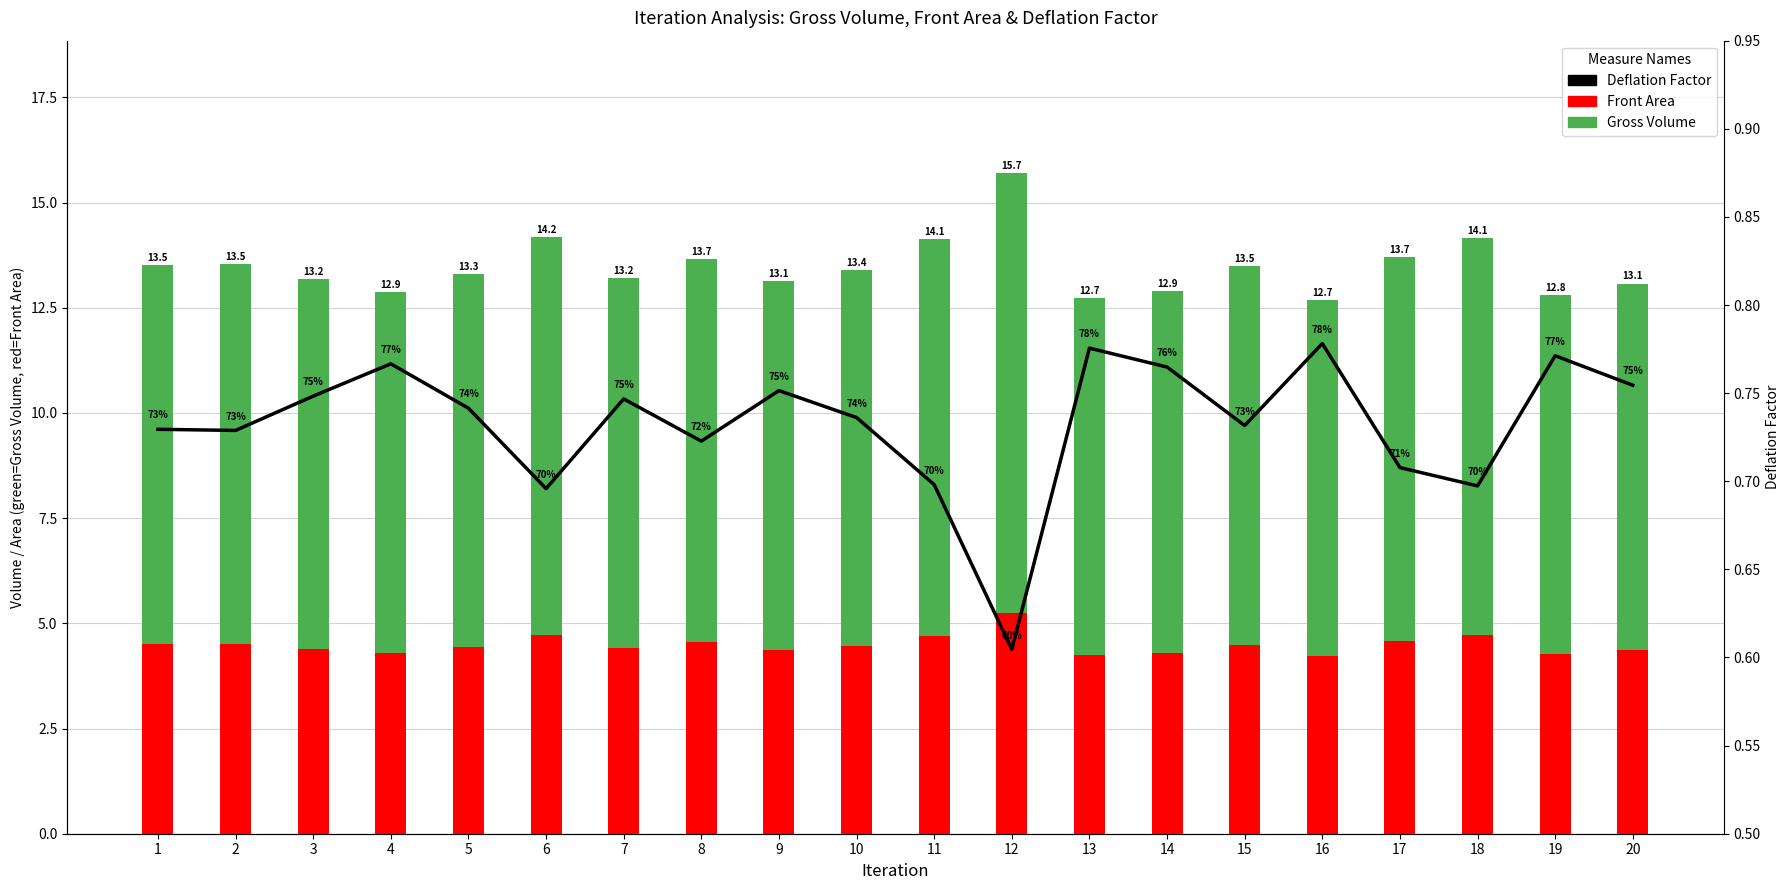

What are all the series names shown in the legend?

Gross Volume, Front Area, Deflation Factor